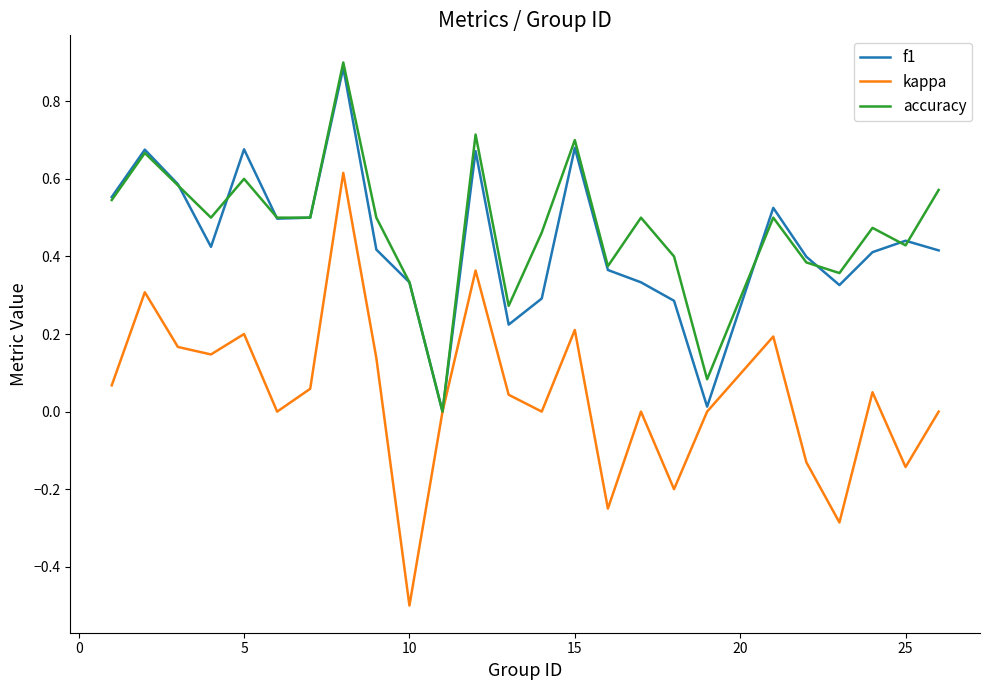

How many lines are shown in the chart?

3